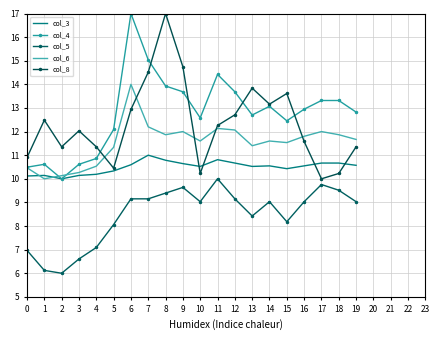

Between 0 and 3, which series saw the biggest shift?

col_8